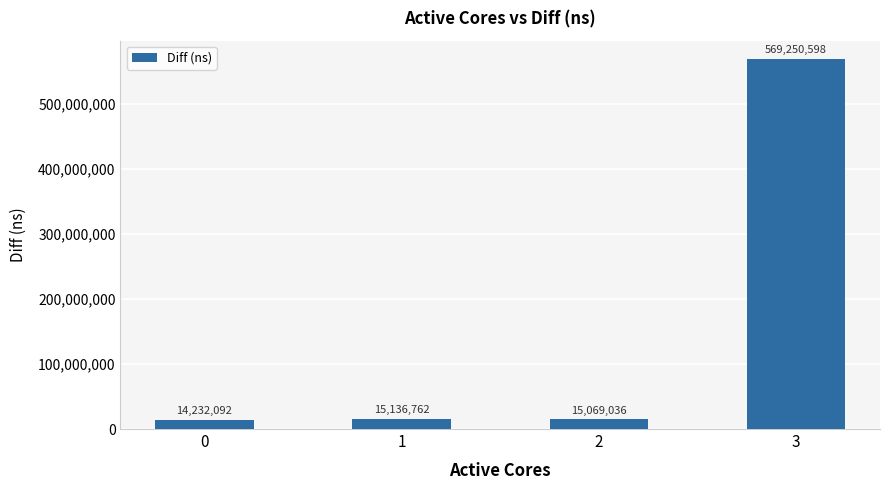

Count the number of data series in this chart.

1